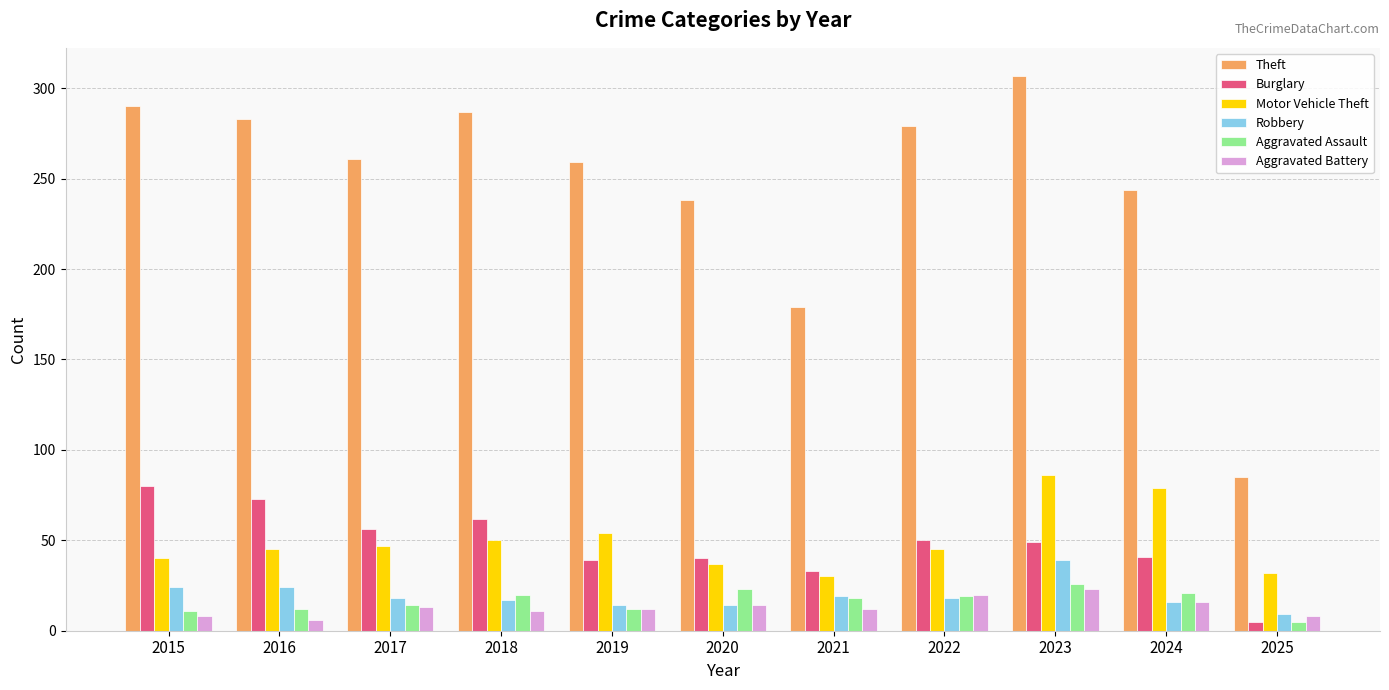

What is the sum of all Motor Vehicle Theft values?

545